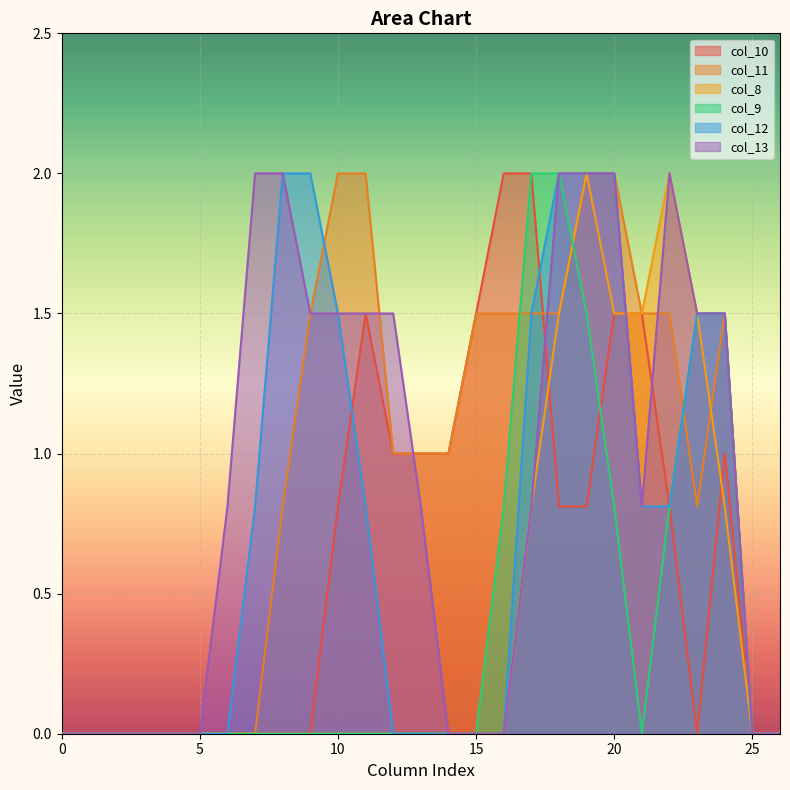

What is the highest value of the col_11 series?

2.0